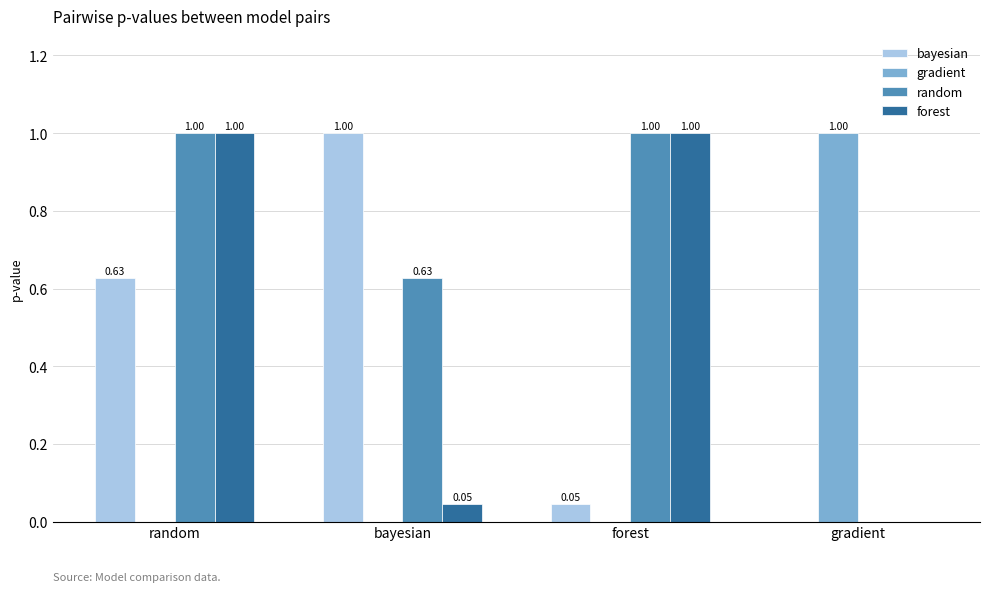

What is the sum of the bayesian values at random and bayesian?

1.6